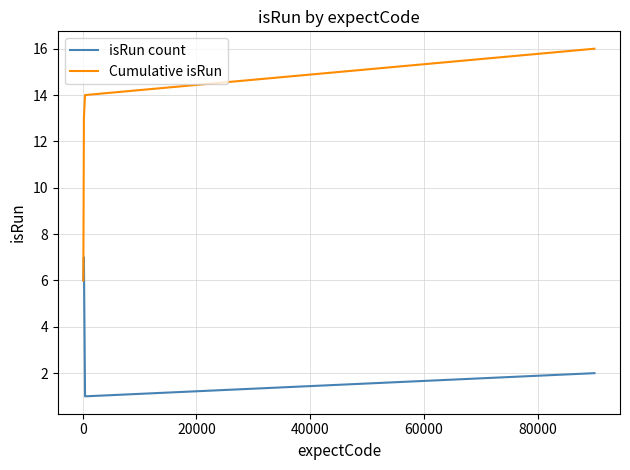

List the series in order of their overall mean, highest first.

Cumulative isRun, isRun count